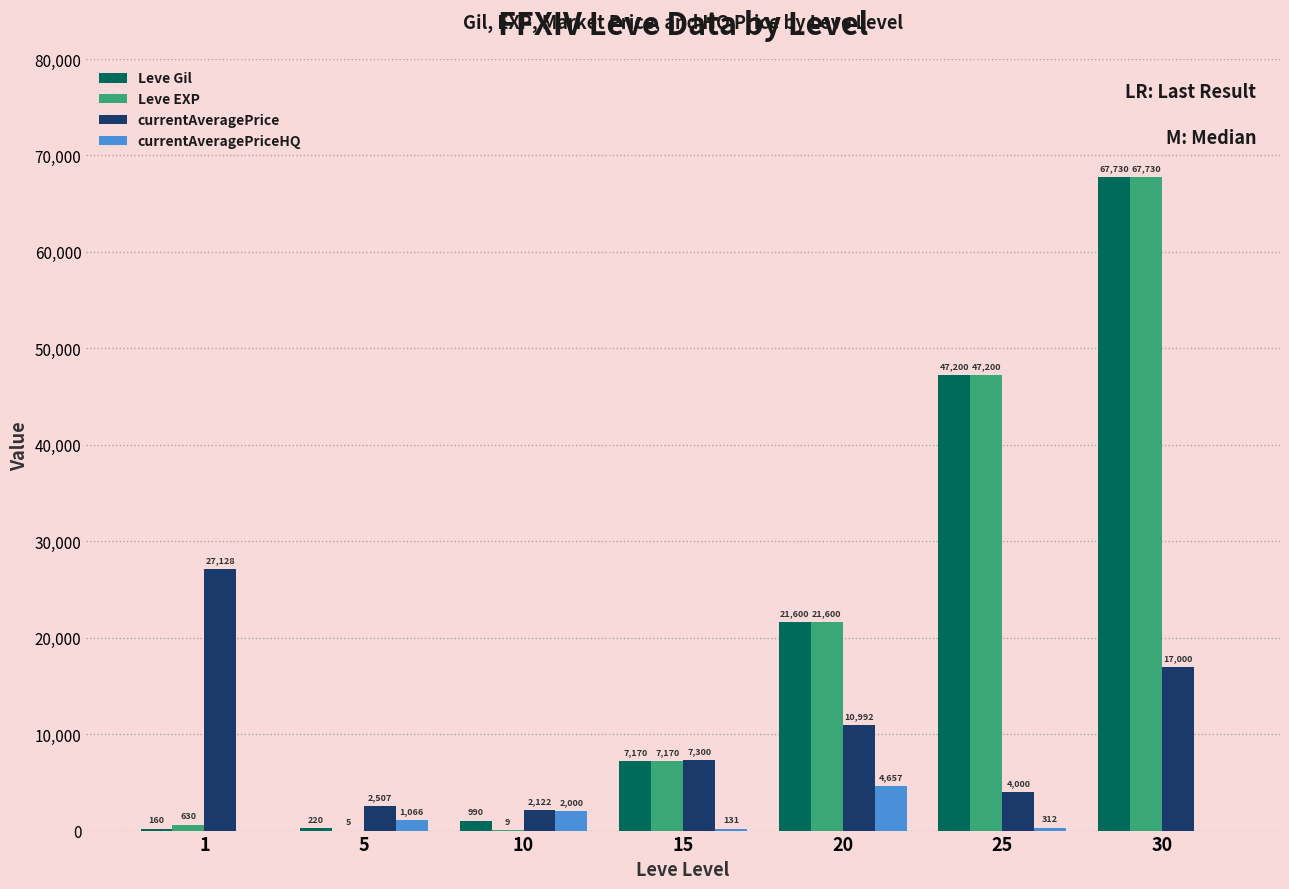

Reading left to right, what are all the values shown in this chart?

Leve Gil: 1=160	5=220	10=990	15=7170	20=21600	25=47200	30=67730
Leve EXP: 1=630	5=5	10=9	15=7170	20=21600	25=47200	30=67730
currentAveragePrice: 1=27128	5=2507	10=2122	15=7300	20=10992	25=4000	30=17000
currentAveragePriceHQ: 1=0	5=1066	10=2000	15=131	20=4657	25=312	30=0